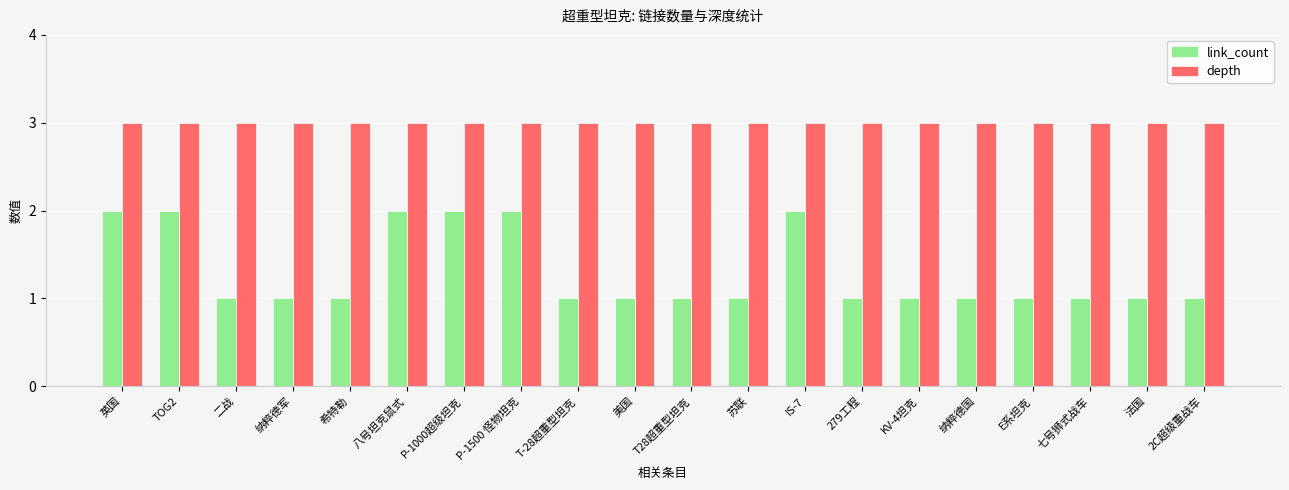

What is the sum of all link_count values?

26